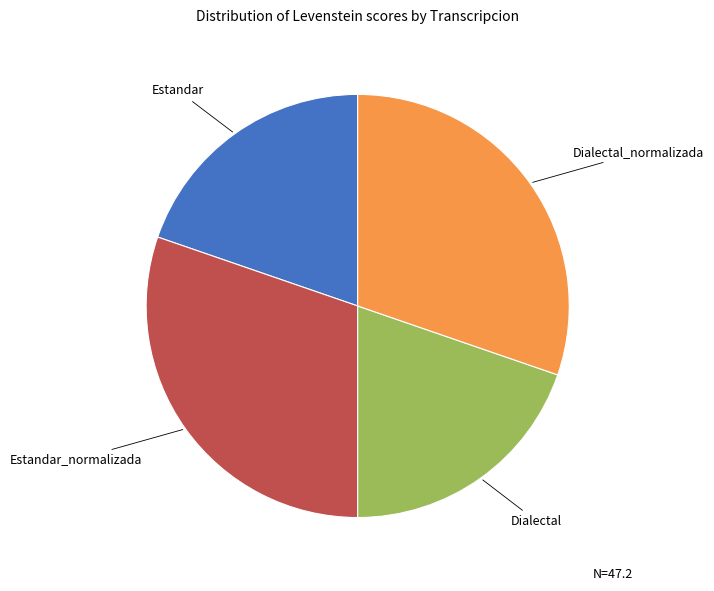

Does any single category account for the majority?

No